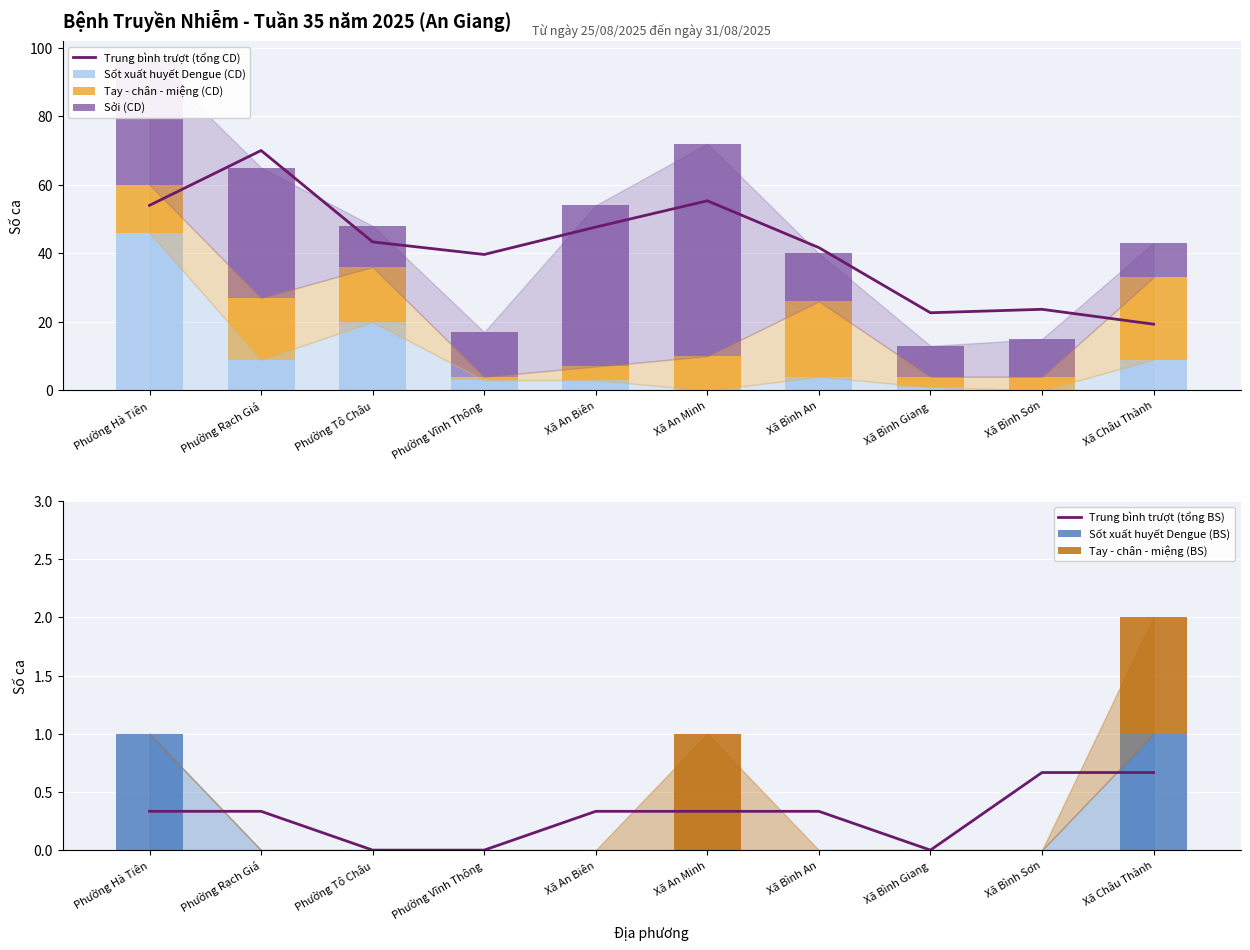

What value does the Sốt xuất huyết Dengue (BS) series have at Phường Hà Tiên?

1